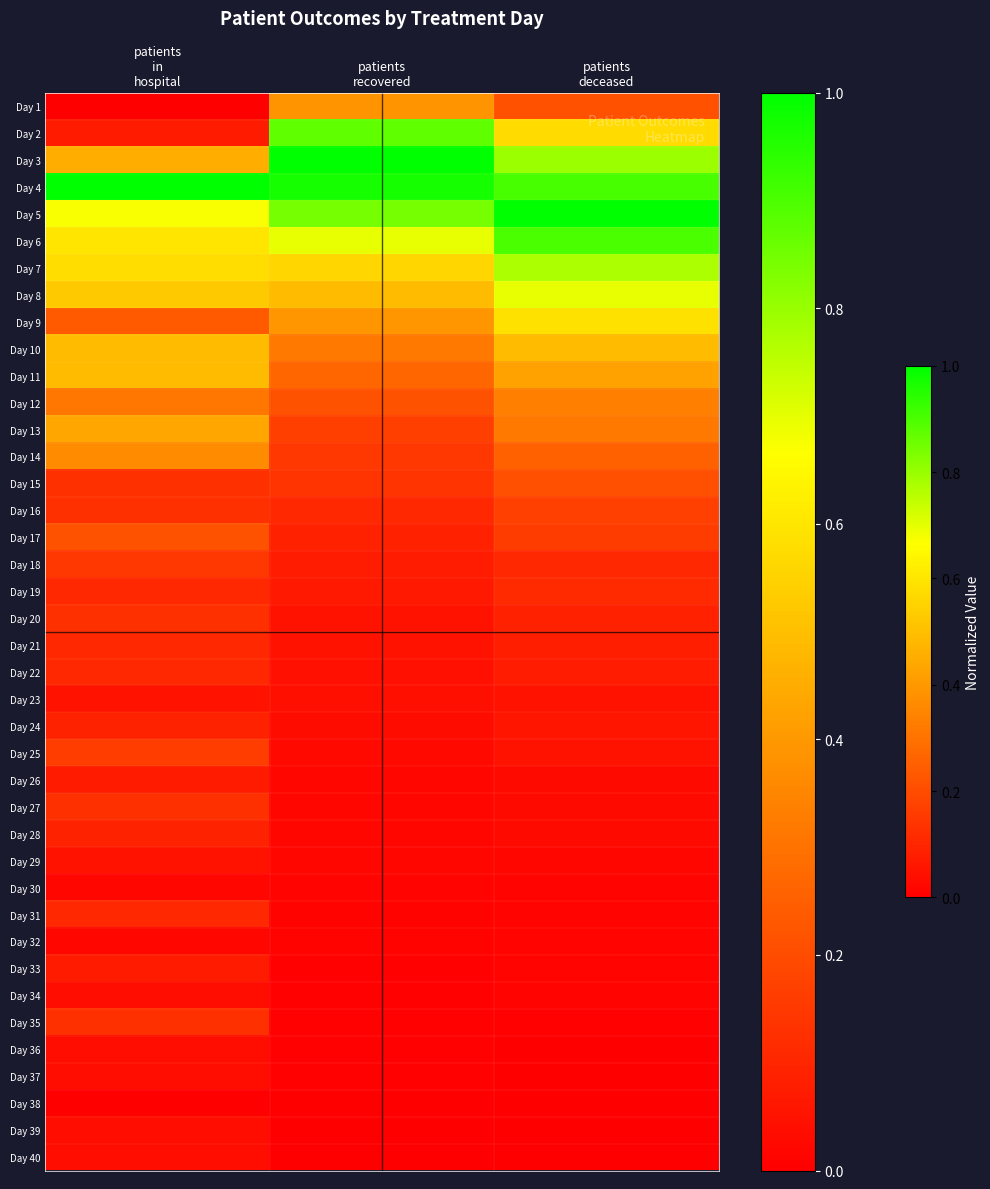

Between patients
in
hospital and patients
recovered, which is larger?

patients
recovered